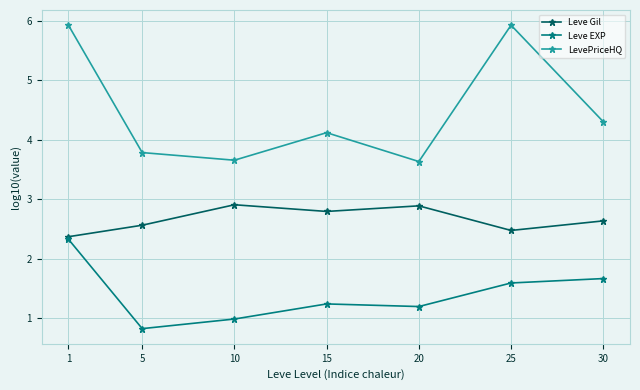

Rank the series at 10 from highest to lowest value.

LevePriceHQ, Leve Gil, Leve EXP